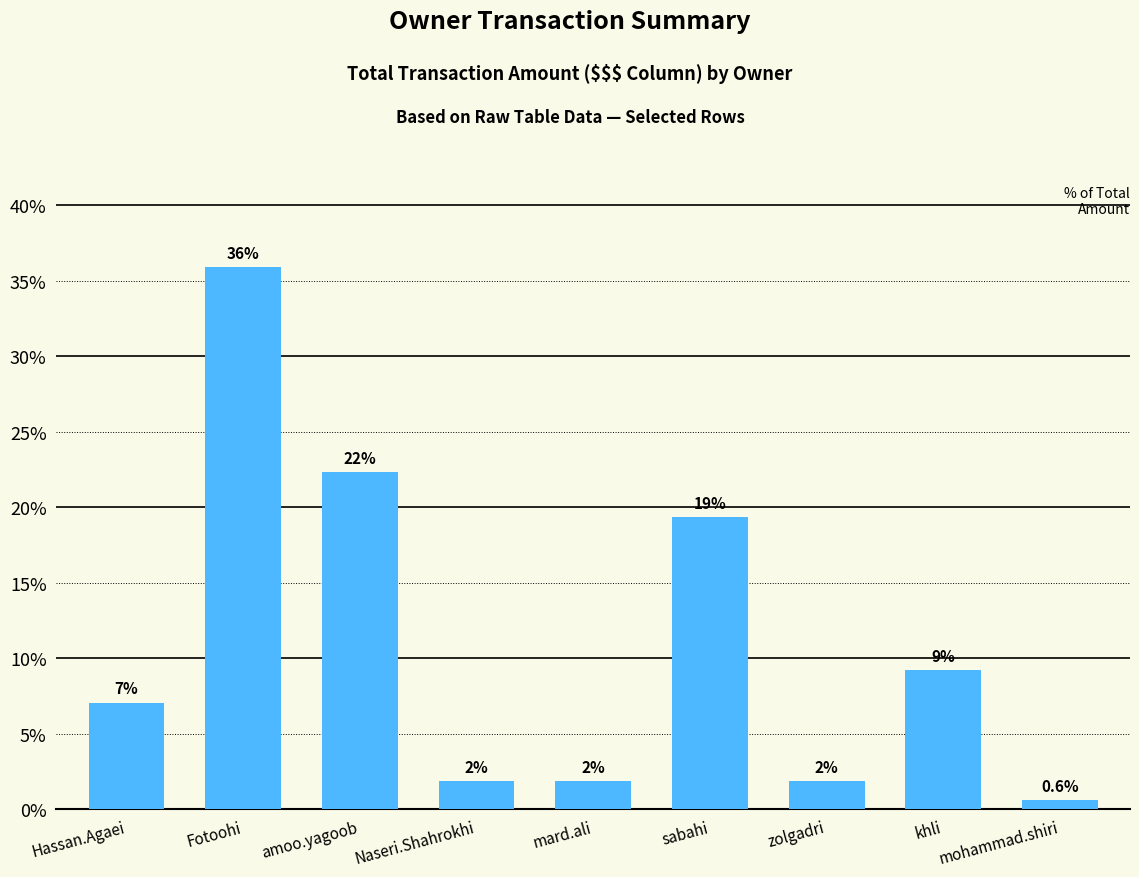

What is the greatest value displayed?

35.9